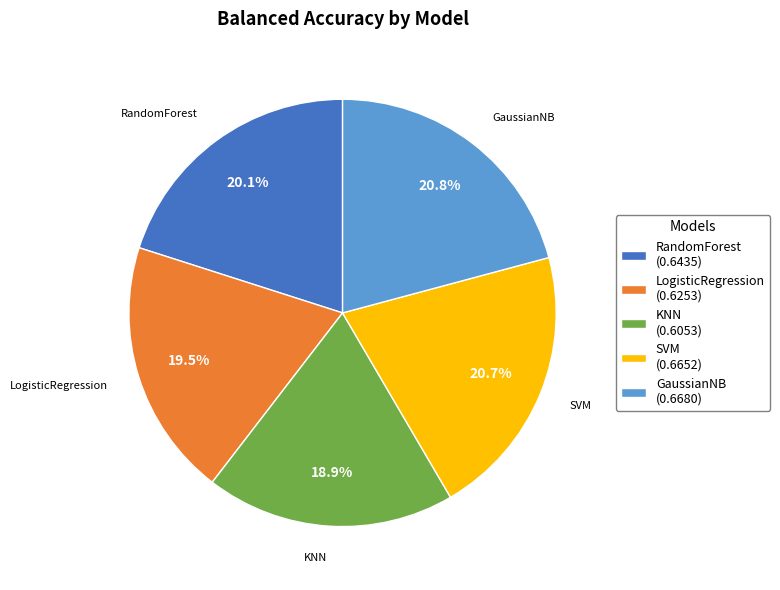

Is it true that GaussianNB is 21% of the pie?

True